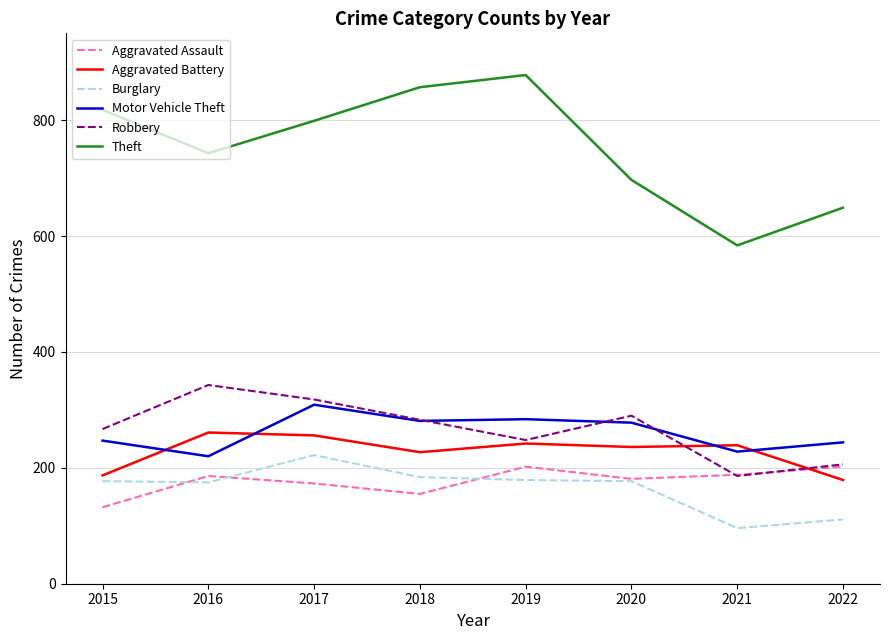

In Aggravated Assault, how many points are higher than both neighbors (excluding endpoints)?

2